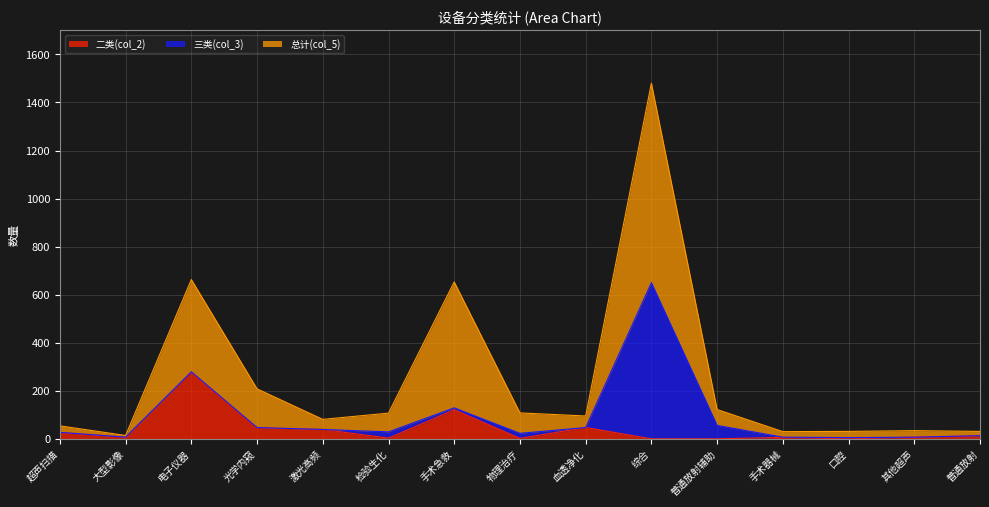

What is the sum of all 总计(col_5) values?

3711